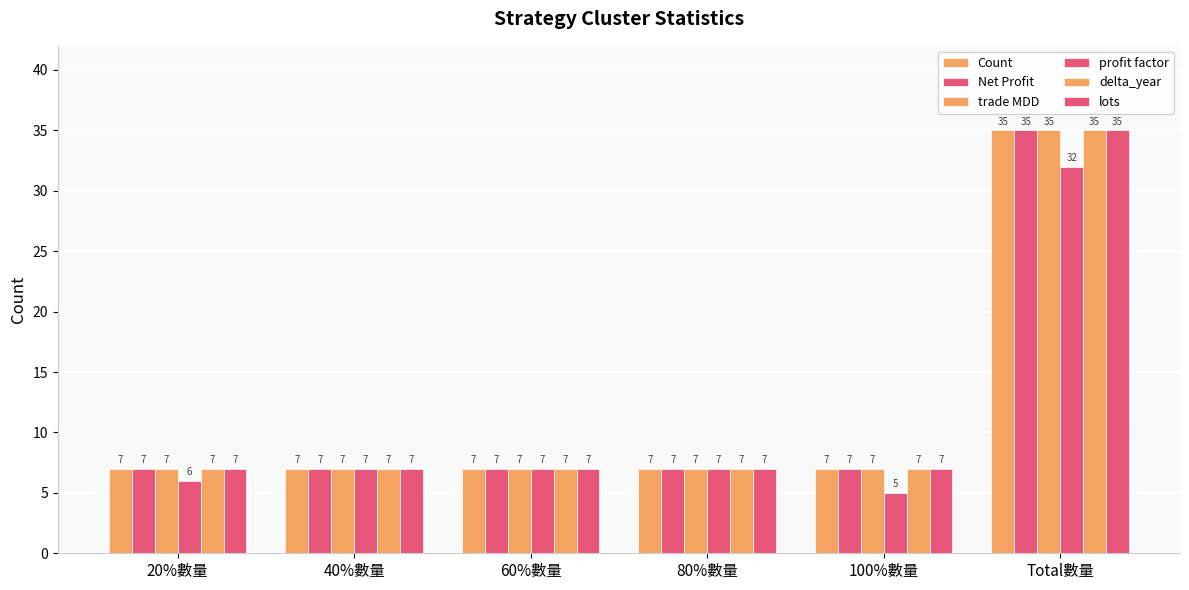

Does the chart contain stacked bars?

No